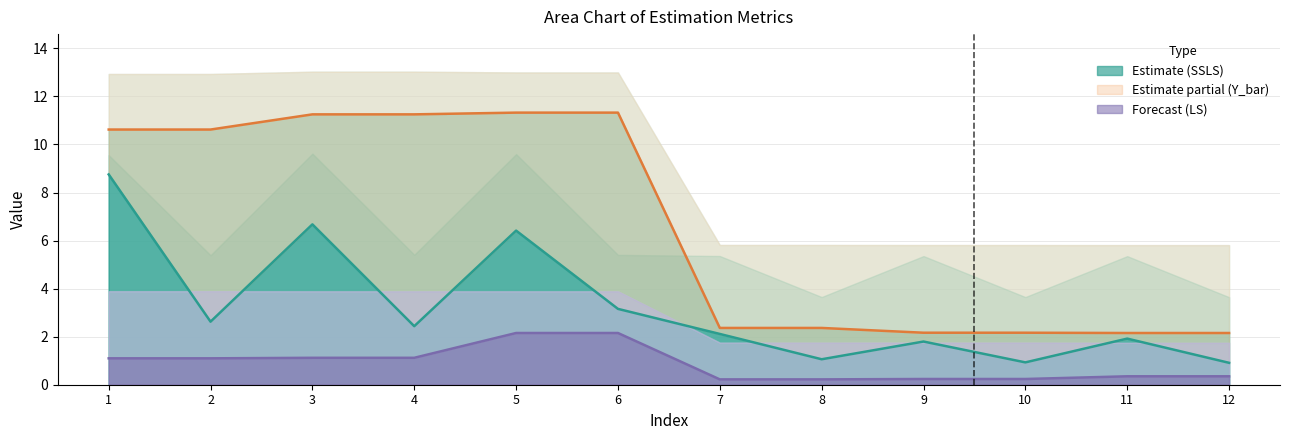

How many data points in l2_theta_hat_SSLS are above 2?

7